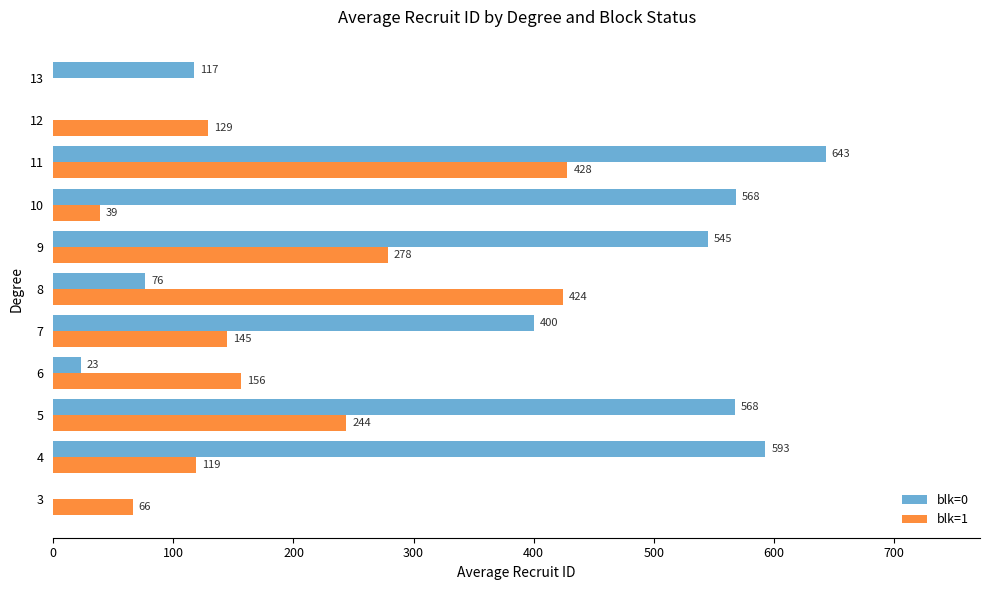

Is the value of blk=0 at 12 greater than the value of blk=1 at 5?

No